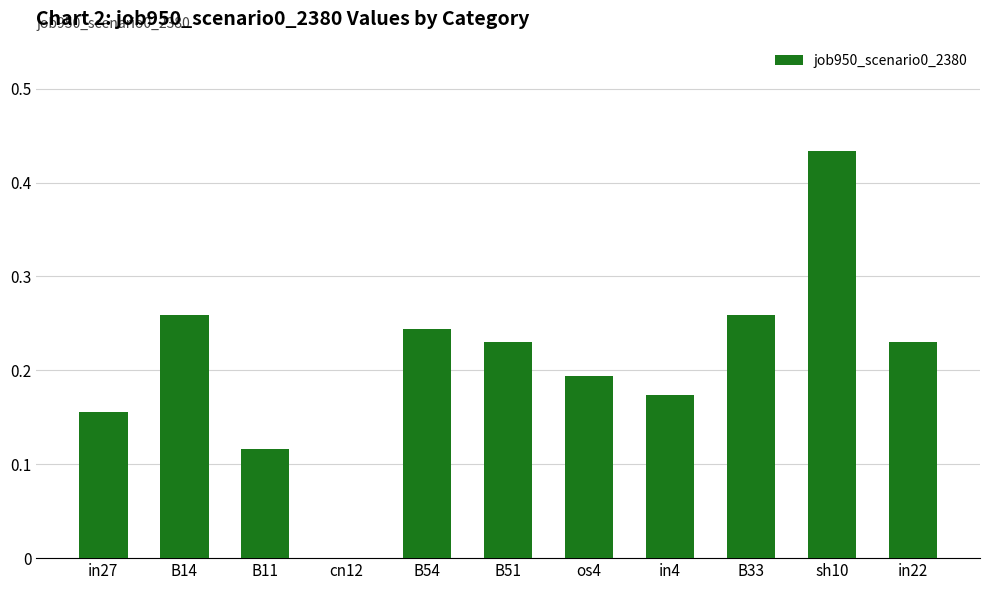

The chart shows a value of 0.0 at os4. True or false?

False